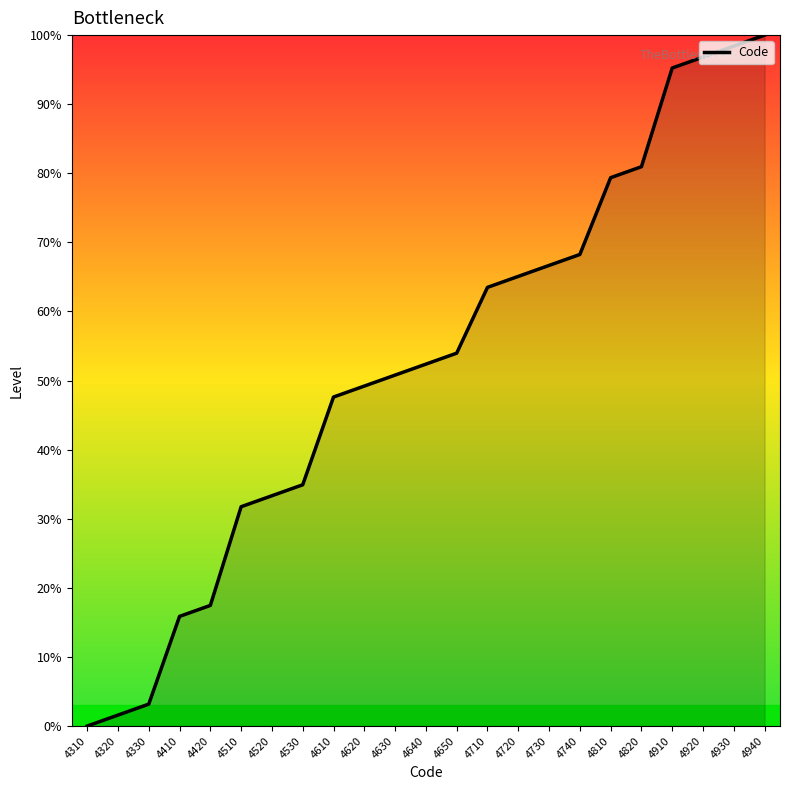

Which has a higher value, 4330 or 4310?

4330